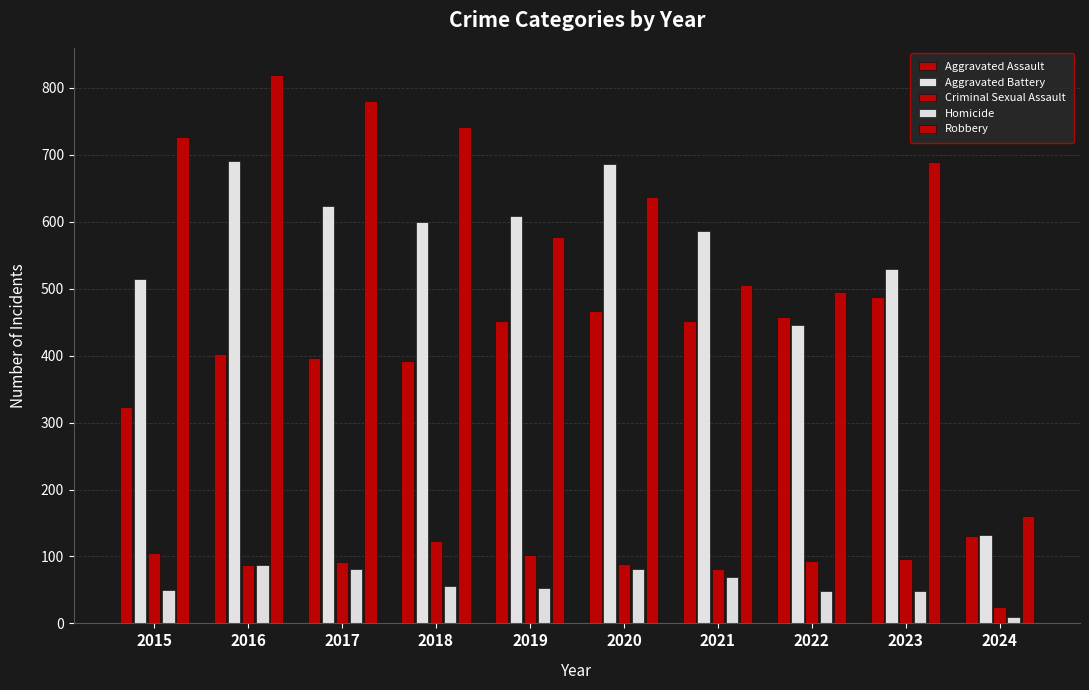

Count the number of categories in the chart.

10